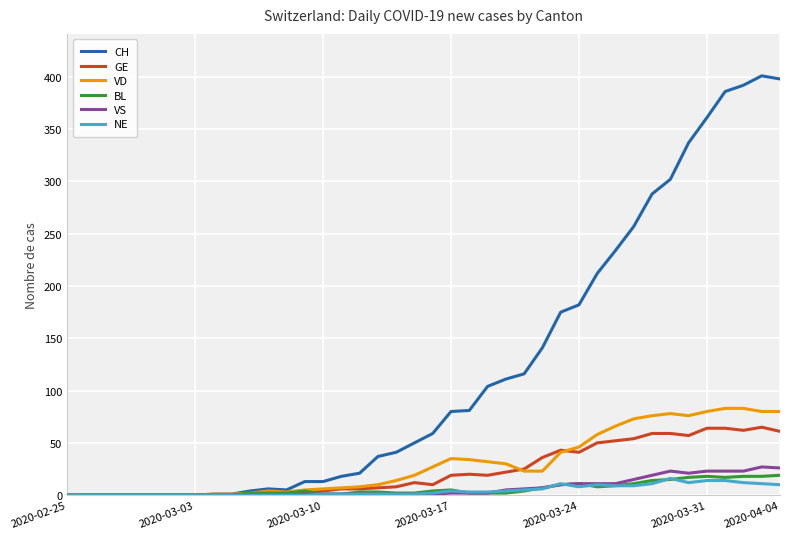

What is the maximum value shown in the chart?

401